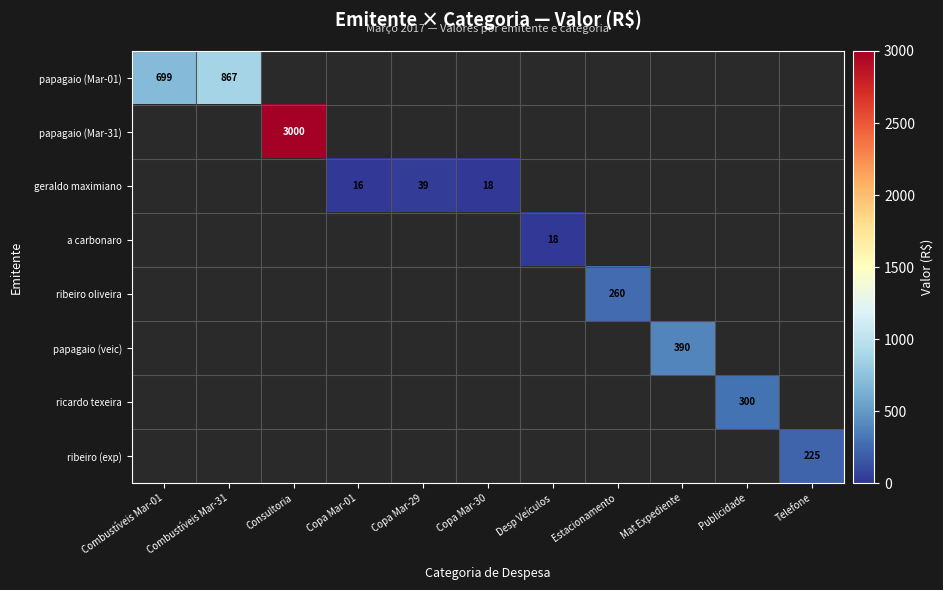

The value of a carbonaro at Desp Veículos is 18. True or false?

True